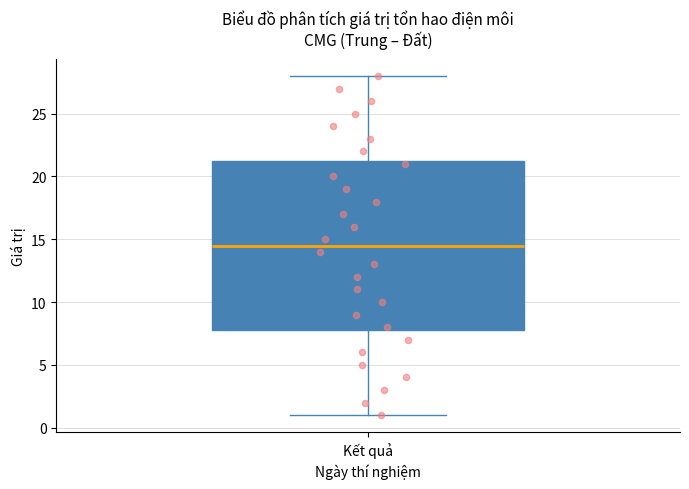

Read this box plot against the y-axis: the position of the median line, the range covered by the box, and the ends of both whiskers. The values are not printed on the chart, so give them approximately, as read against the axis.

median 14.5, box 8.0 to 21.5, whiskers 1.0 to 28.0